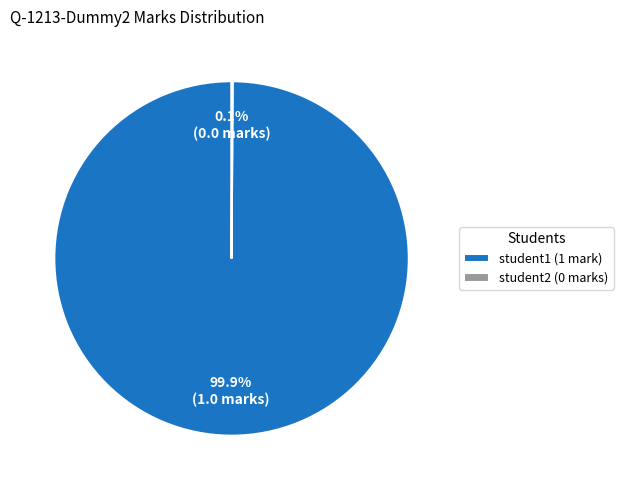

The student1 slice represents 100% of the pie. True or false?

True